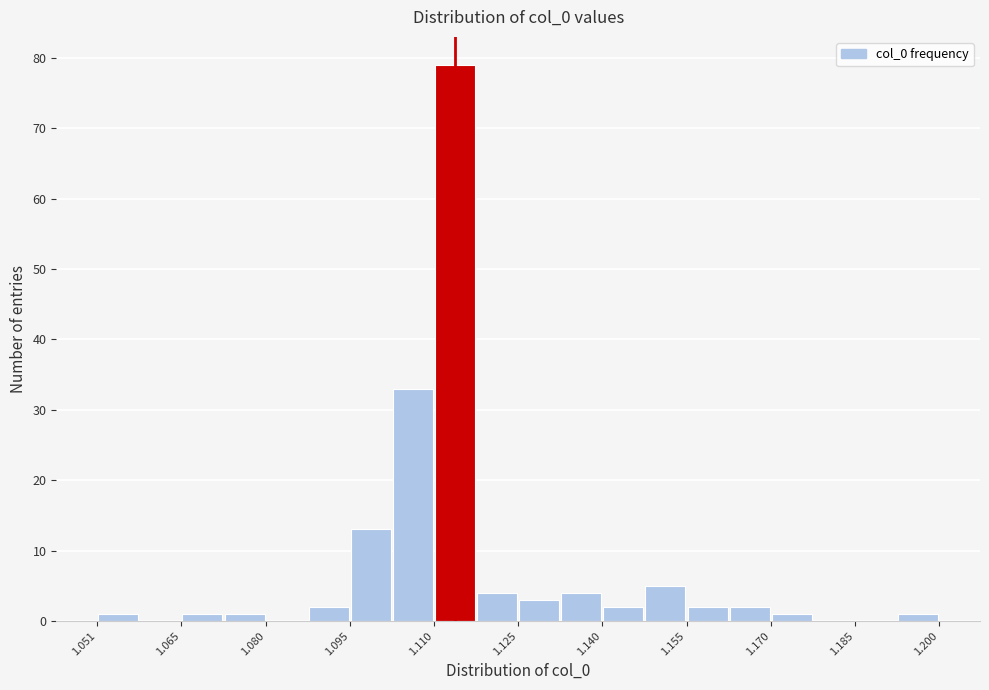

Read against the x-axis, roughly where is the centre of the tallest bar?

1.114